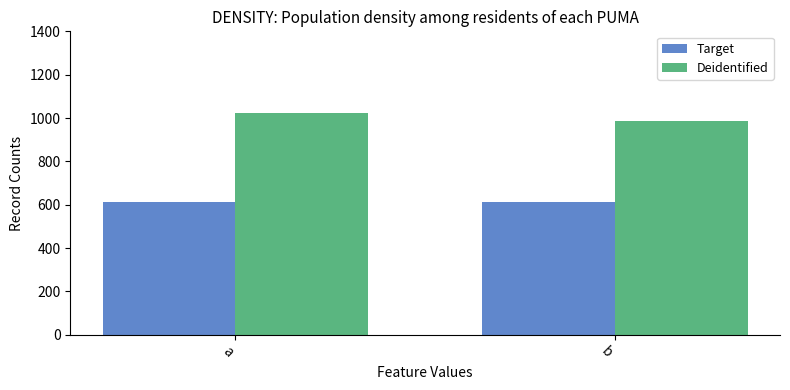

What is the sum of the Target values at b and a?

1228